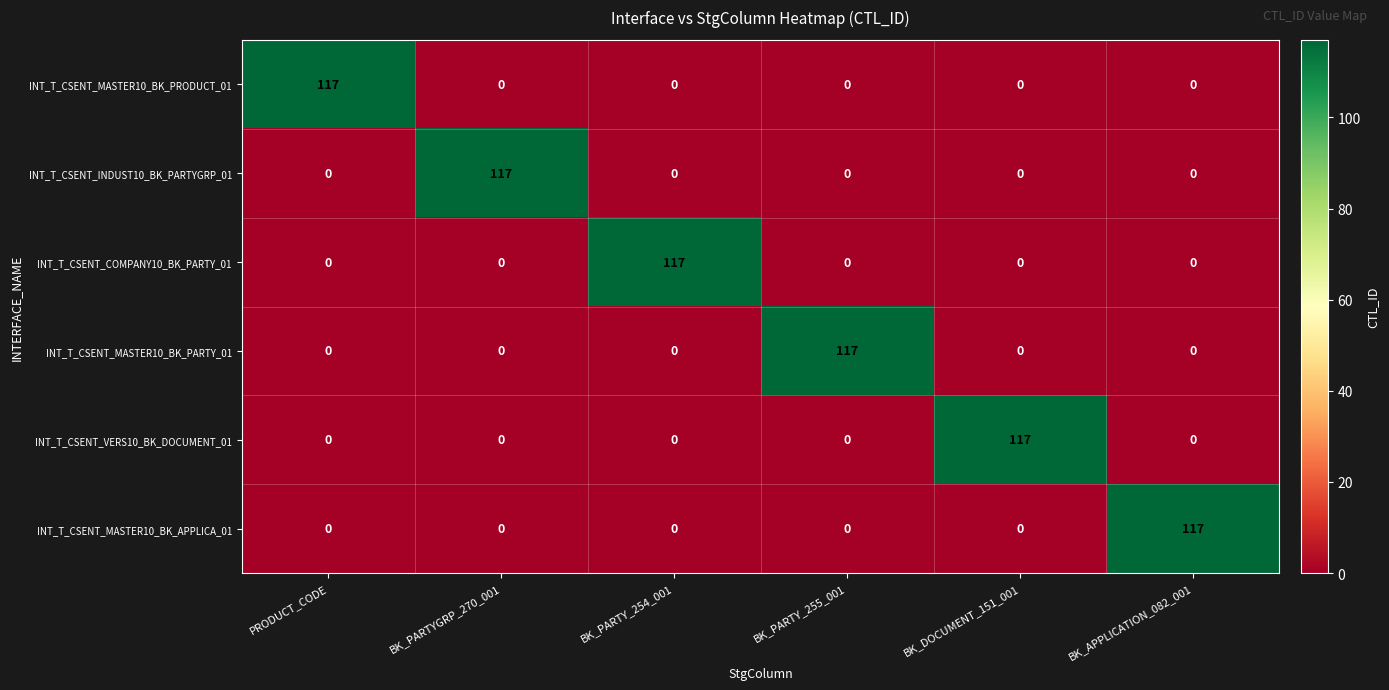

How many distinct data groups are displayed?

6